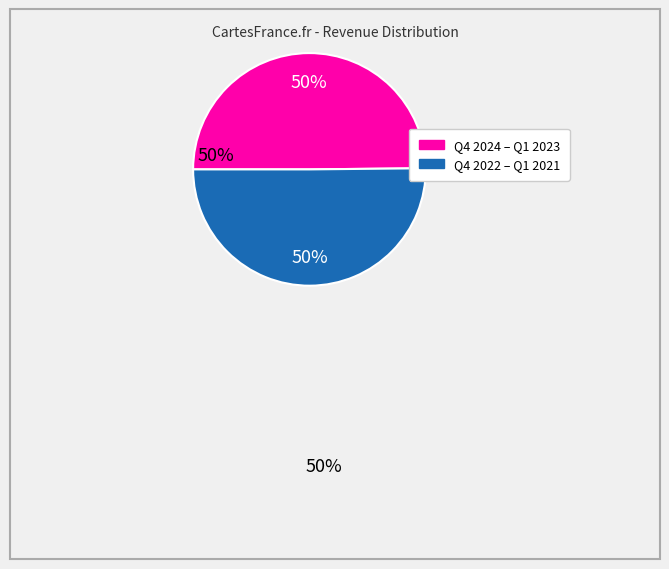

To the nearest percent, what is the average slice percentage?

50%